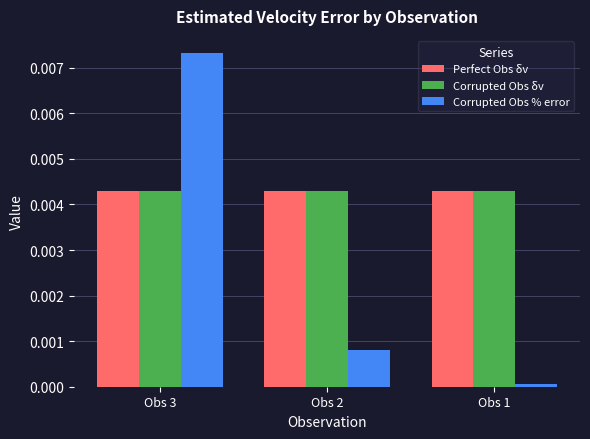

The value of Perfect Obs δv at Obs 1 is 0.0. True or false?

True